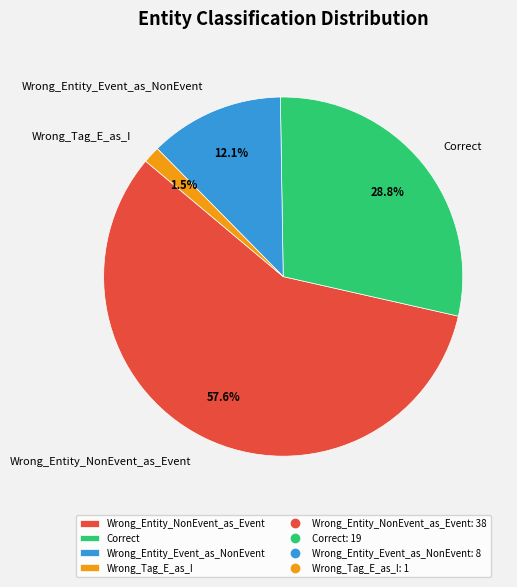

Combined, do Correct and Wrong_Tag_E_as_I account for over 50%?

No